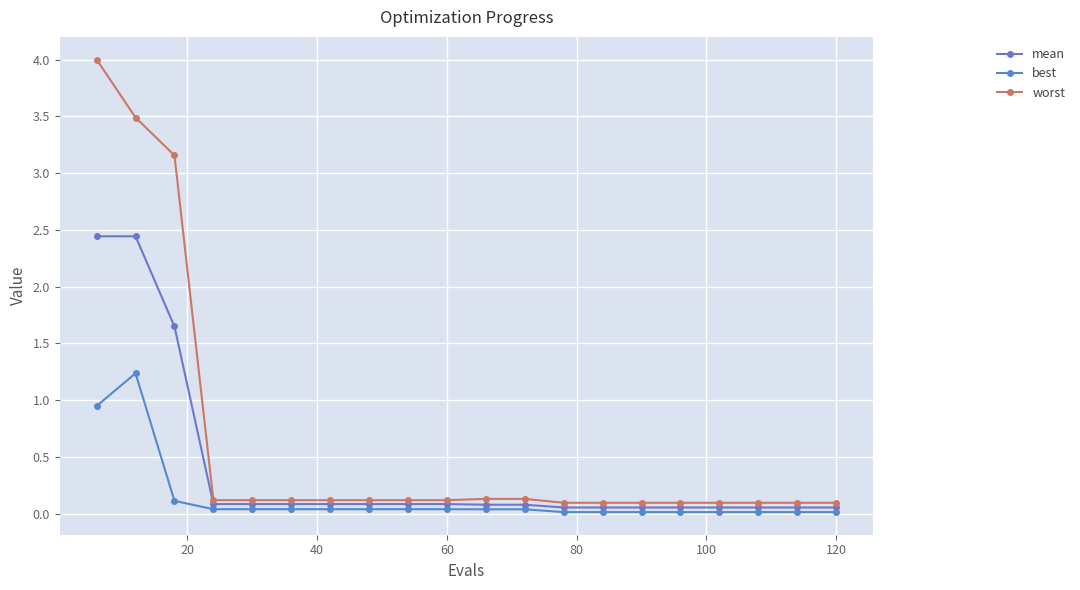

True or false: best and worst intersect in this chart.

False